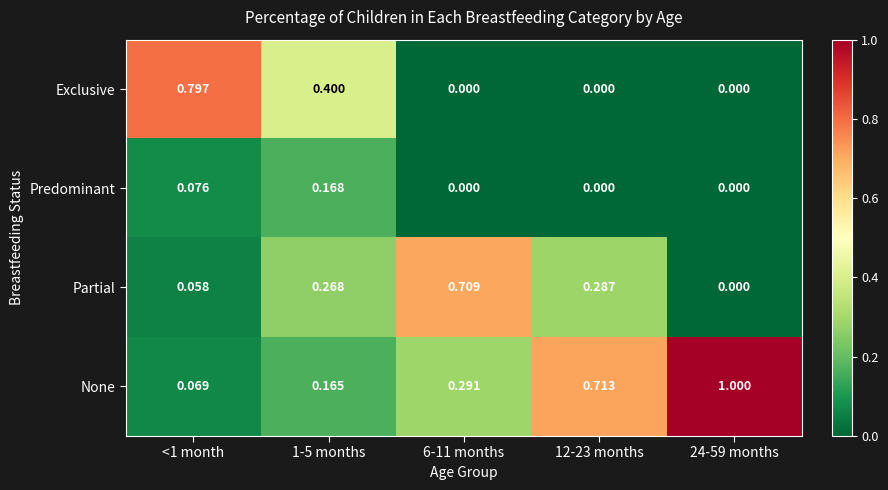

At how many categories does at least one series exceed 0?

5